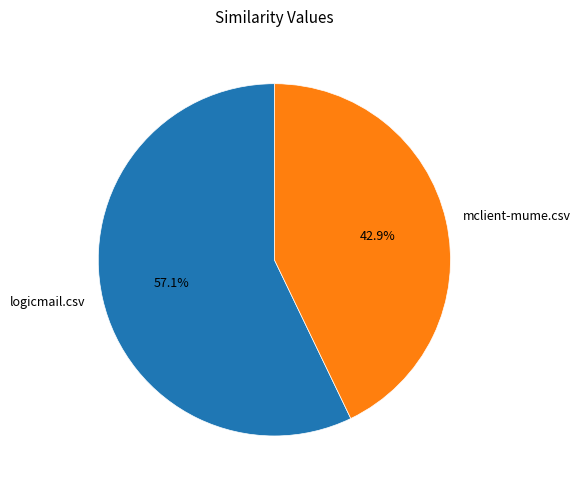

Which slice is the smallest?

mclient-mume.csv